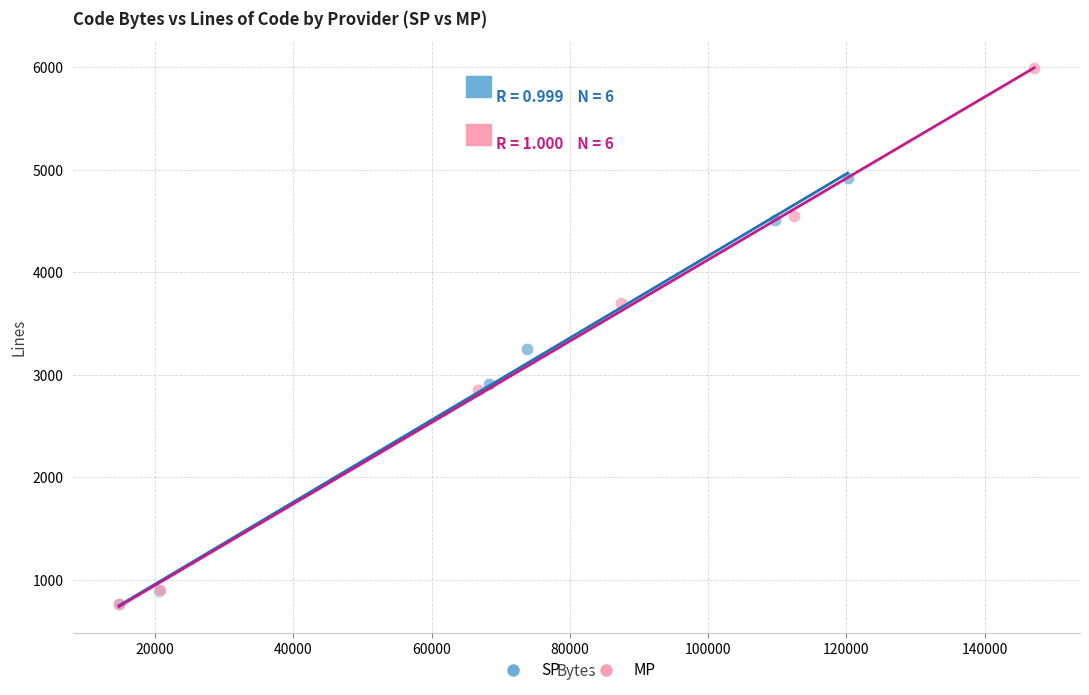

Which series reaches the maximum Y coordinate?

MP